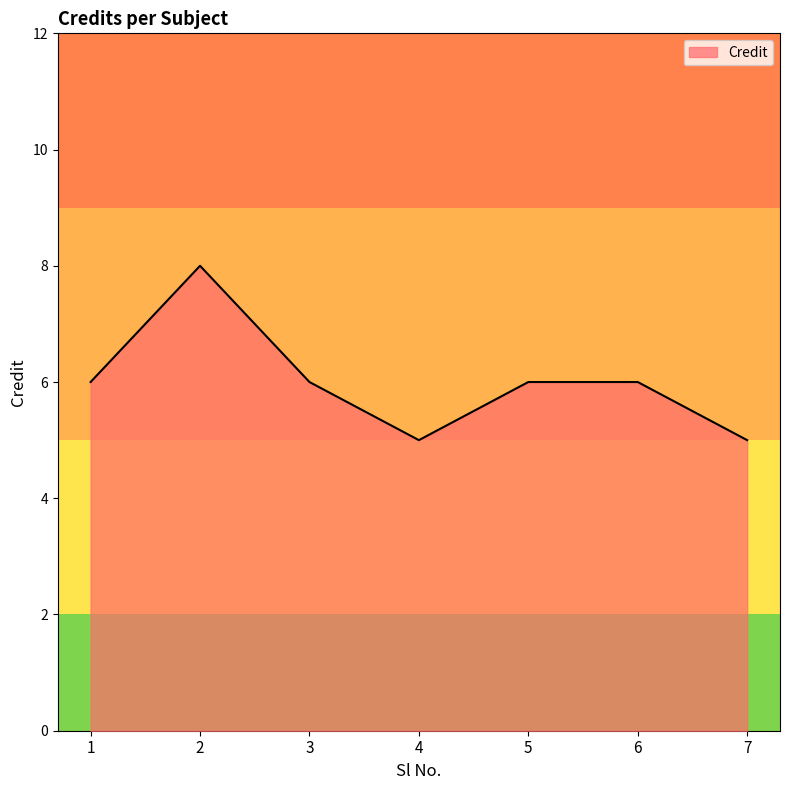

Reading left to right, what are all the values shown in this chart?

1=6	2=8	3=6	4=5	5=6	6=6	7=5